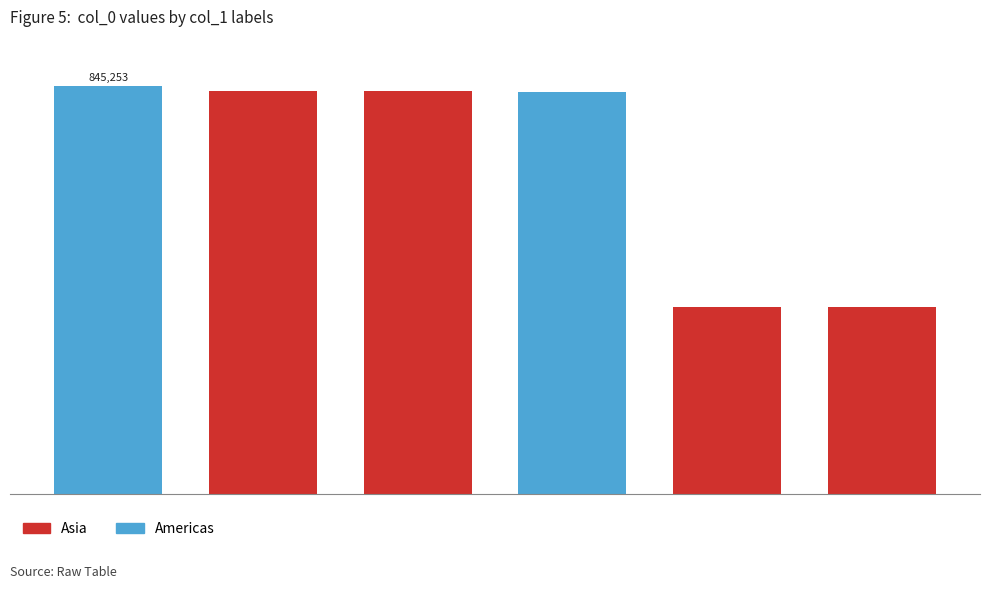

What is the maximum value shown in the chart?

845253